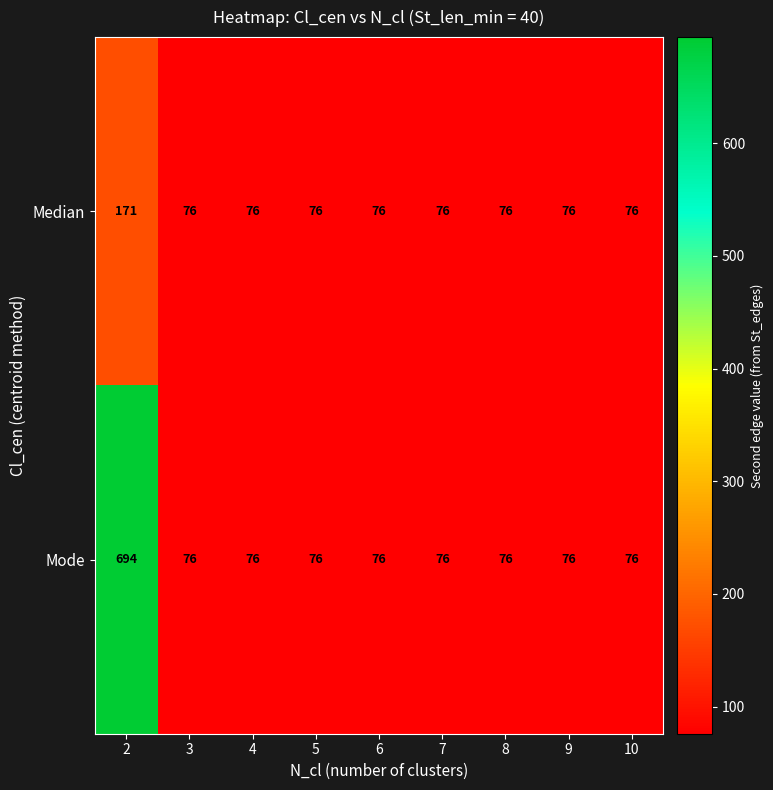

Which series has the widest spread of values?

Mode